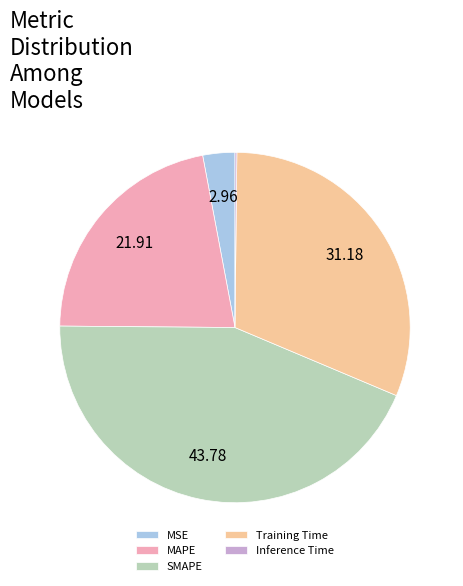

The Training Time slice represents 31% of the pie. True or false?

True